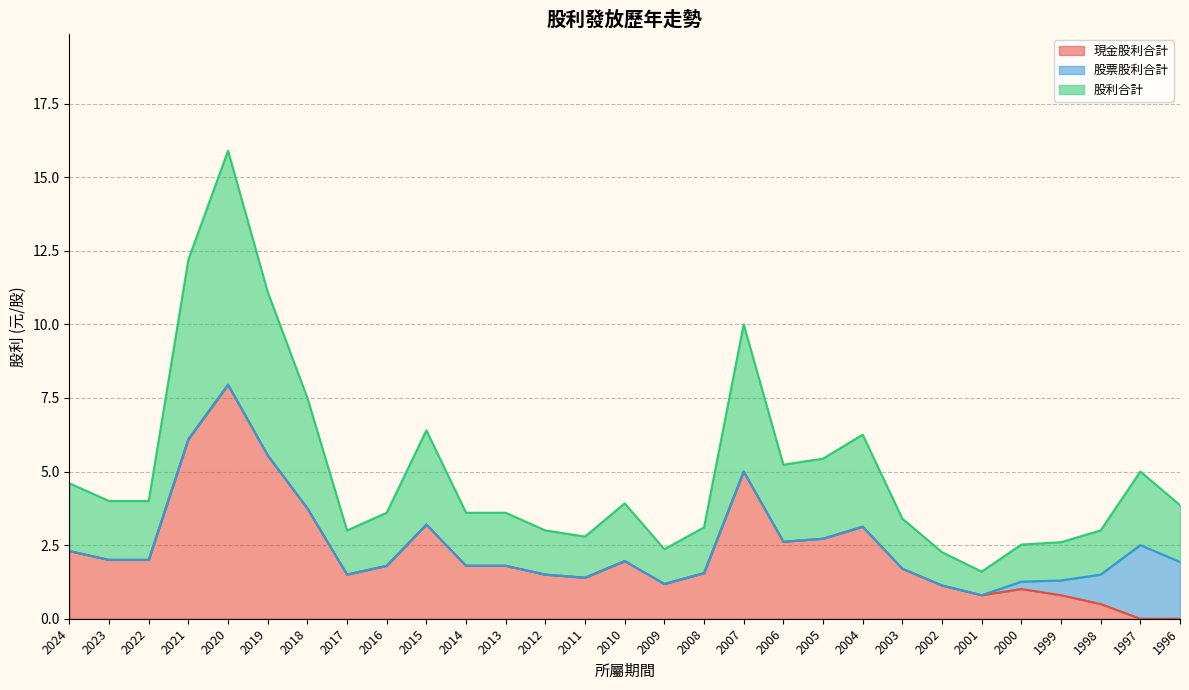

What is the difference between the maximum and second lowest values in the 股利合計 series?

6.8